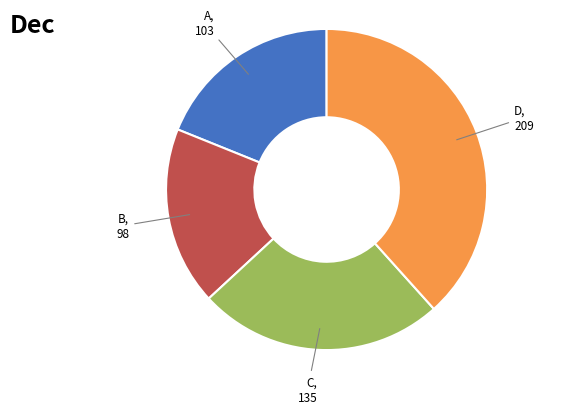

Does any single category account for the majority?

No